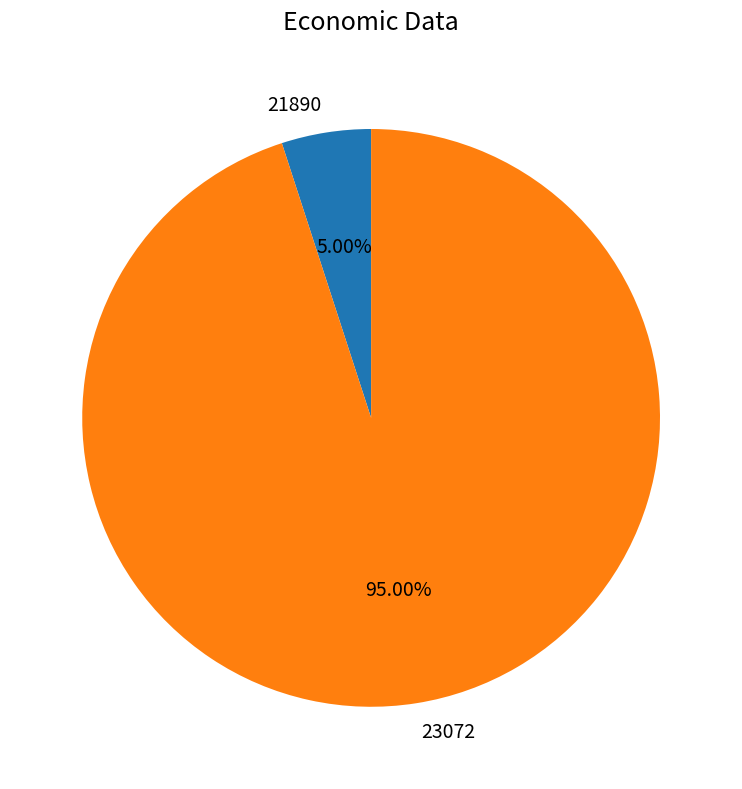

Is the sum of 23072 and 21890 greater than half?

Yes